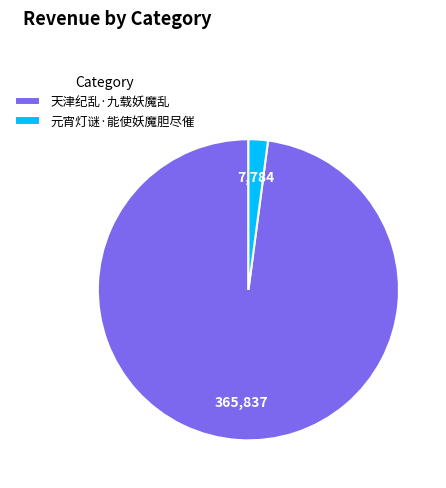

The 天津纪乱·九载妖魔乱 slice represents 98% of the pie. True or false?

True